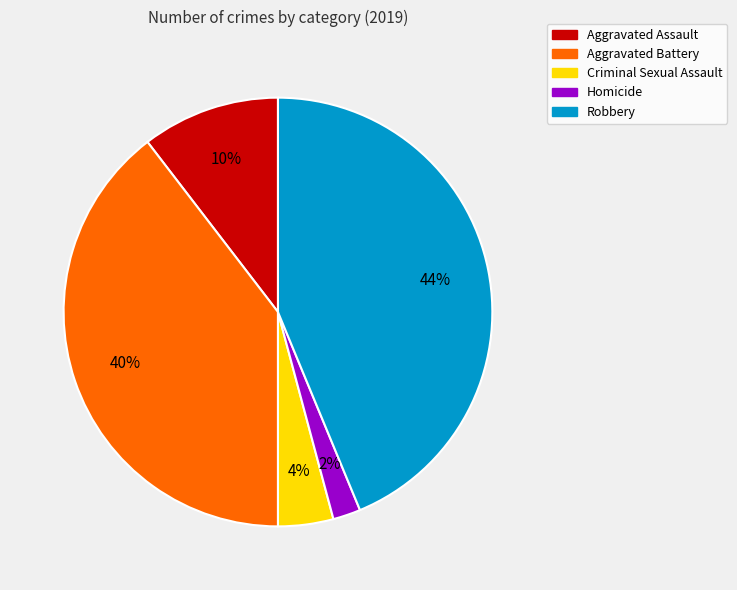

The Robbery slice represents 38% of the pie. True or false?

False